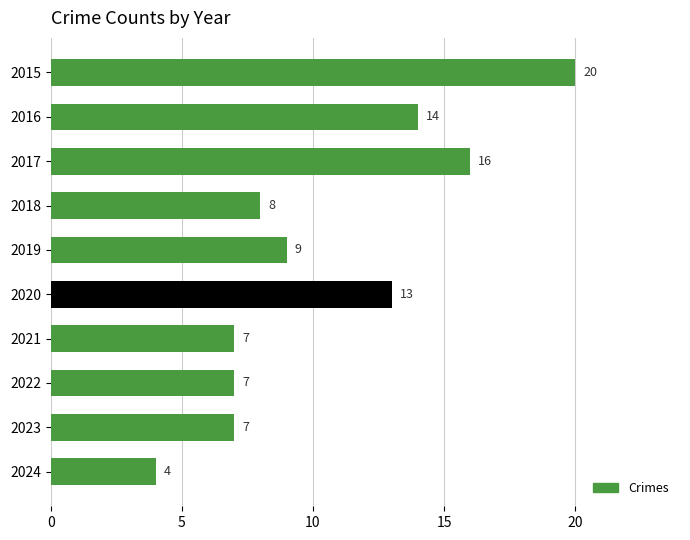

At which label is the value closest to 12?

2020